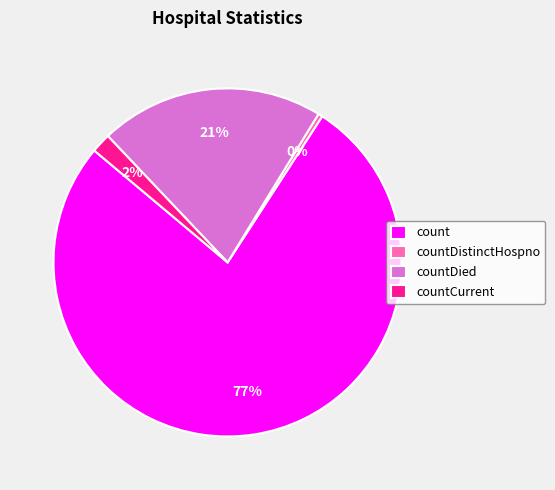

Do countDied and count together represent more than half of the pie?

Yes